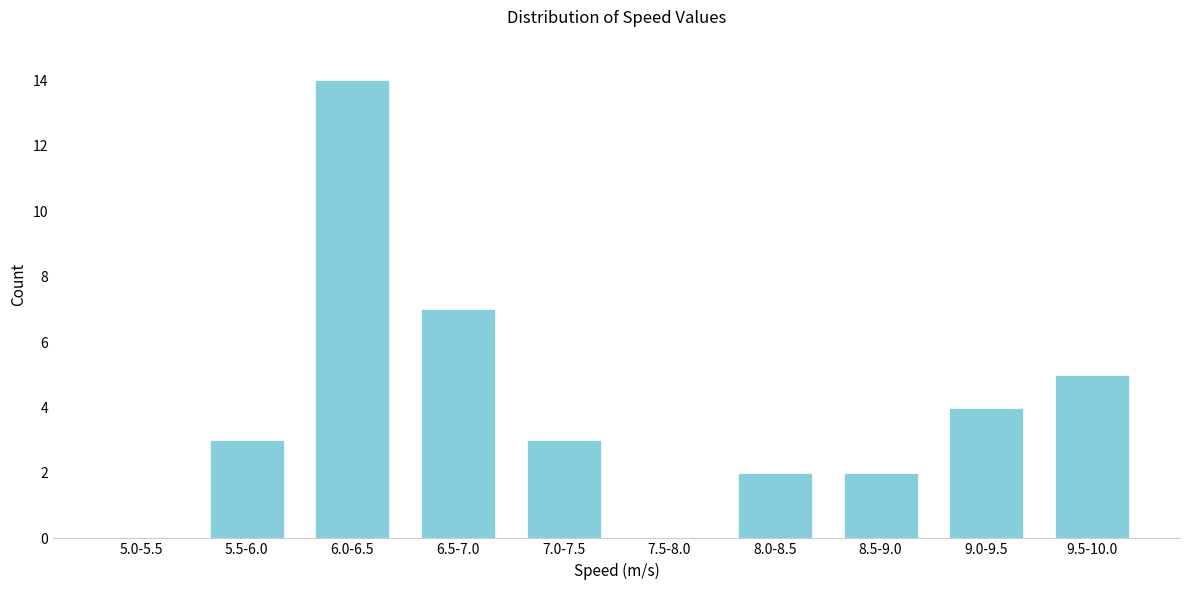

Reading left to right, transcribe all the data shown in this chart.

5.0-5.5=0	5.5-6.0=3	6.0-6.5=14	6.5-7.0=7	7.0-7.5=3	7.5-8.0=0	8.0-8.5=2	8.5-9.0=2	9.0-9.5=4	9.5-10.0=5